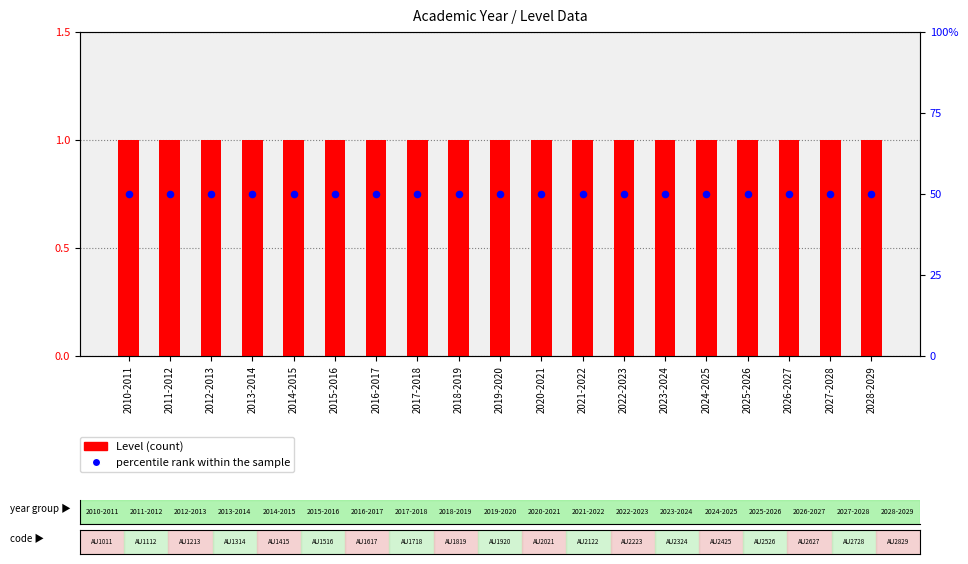

Which series reaches the minimum Y coordinate?

Level